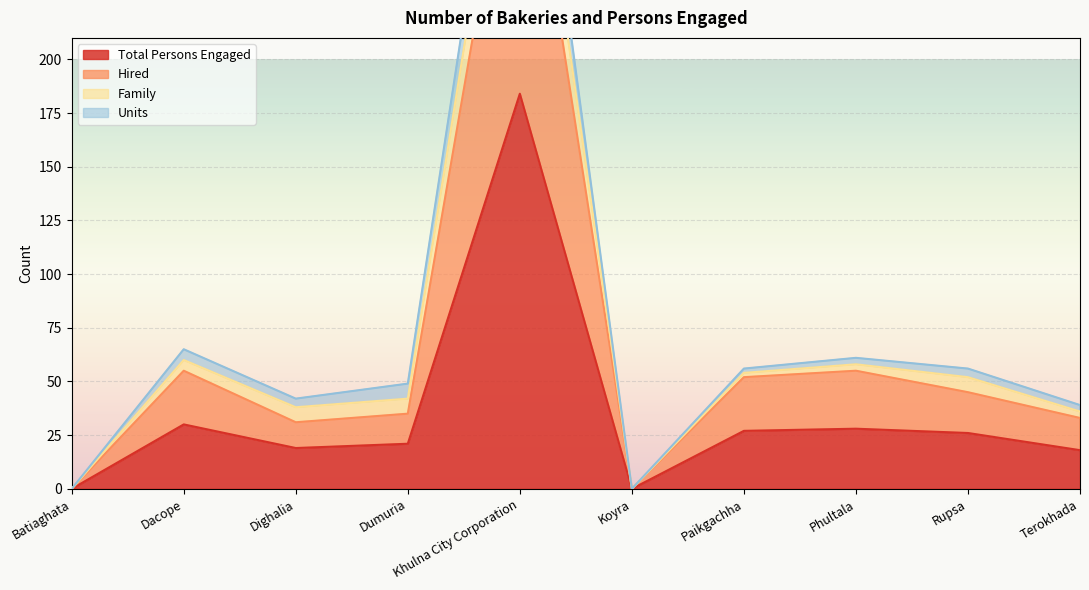

What is the average value of the Hired series?

64